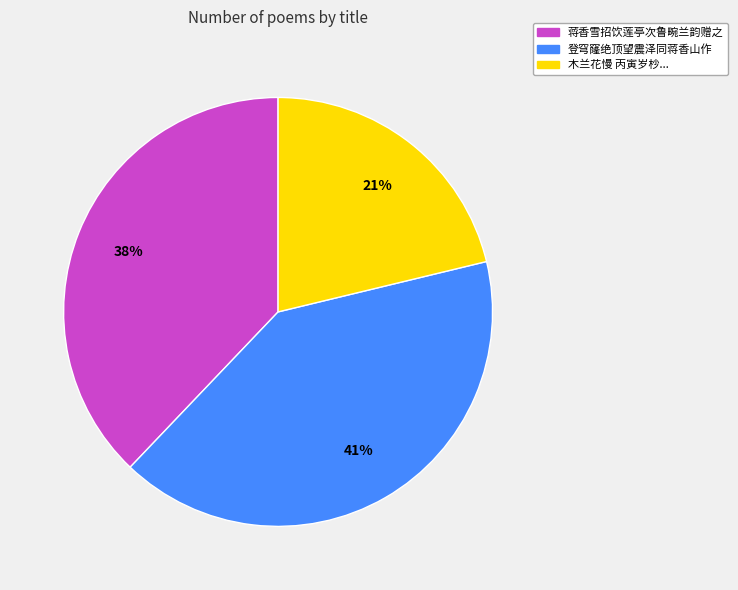

Does any single category account for the majority?

No